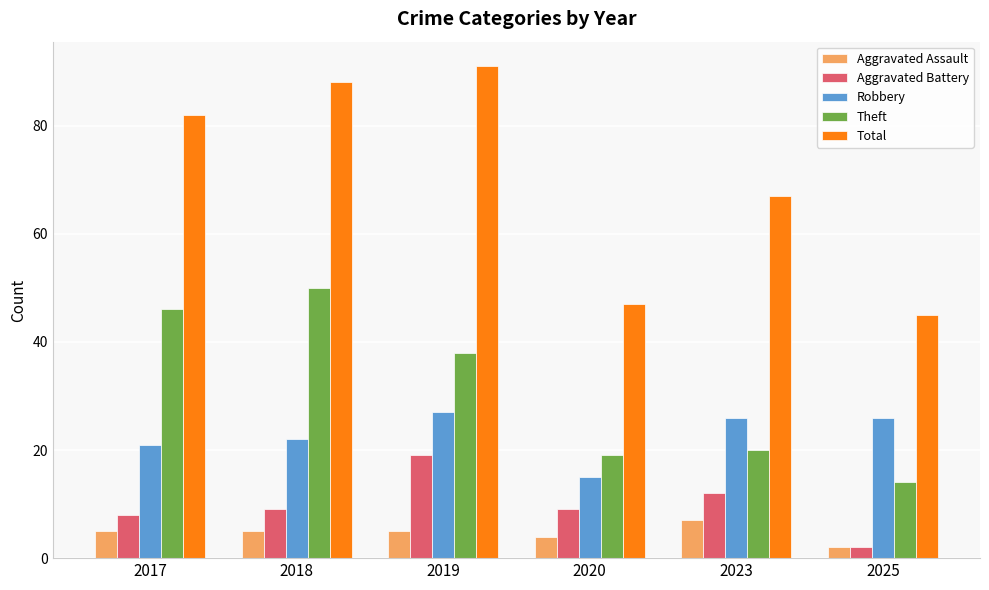

Reading left to right, what are all the values shown in this chart?

Aggravated Assault: 5	5	5	4	7	2
Aggravated Battery: 8	9	19	9	12	2
Robbery: 21	22	27	15	26	26
Theft: 46	50	38	19	20	14
Total: 82	88	91	47	67	45